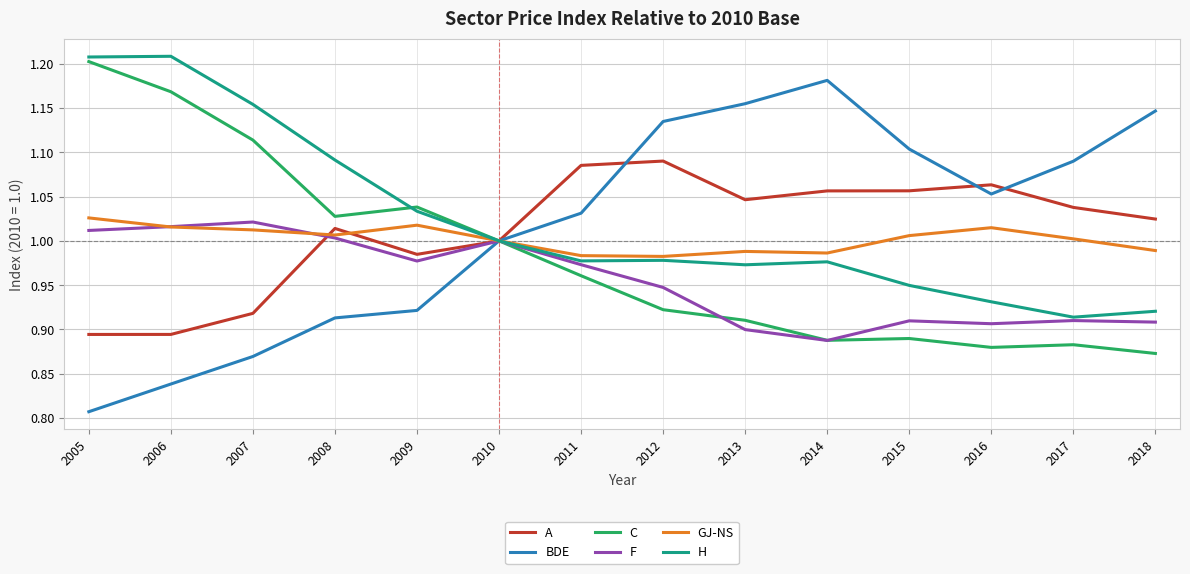

At which label does F reach its minimum?

2014